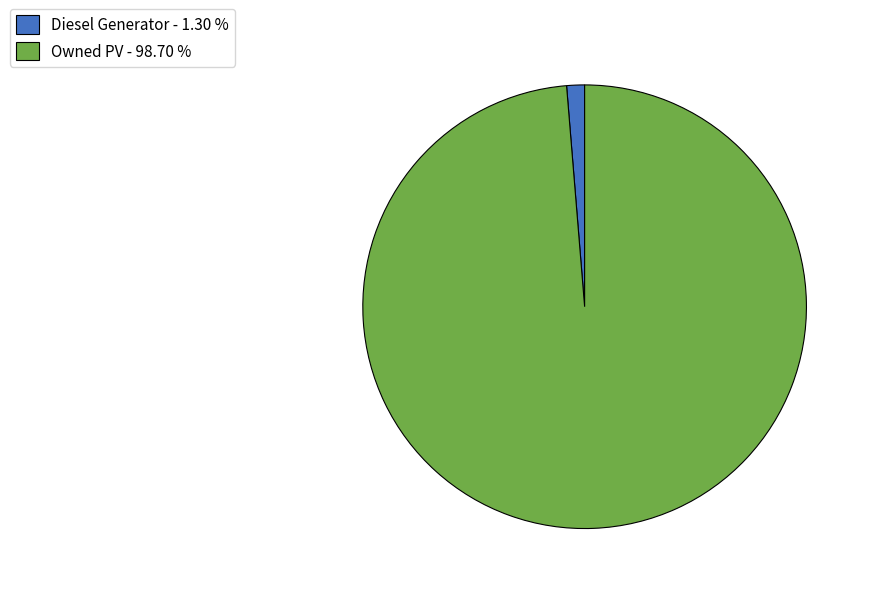

Approximately how many times larger is the value at Owned PV - 98.70 % compared to Diesel Generator - 1.30 %?

76.0